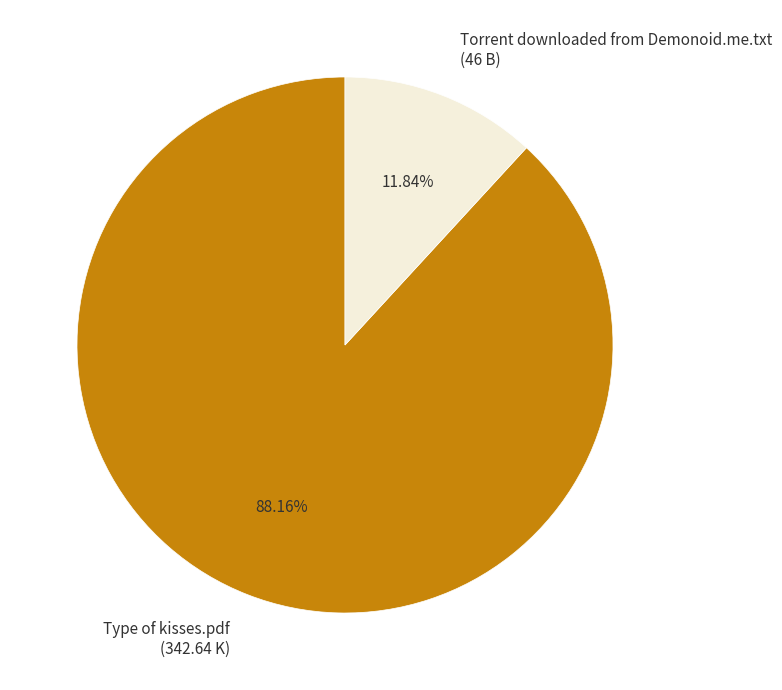

Is it true that Torrent downloaded from Demonoid.me.txt is 19% of the pie?

False